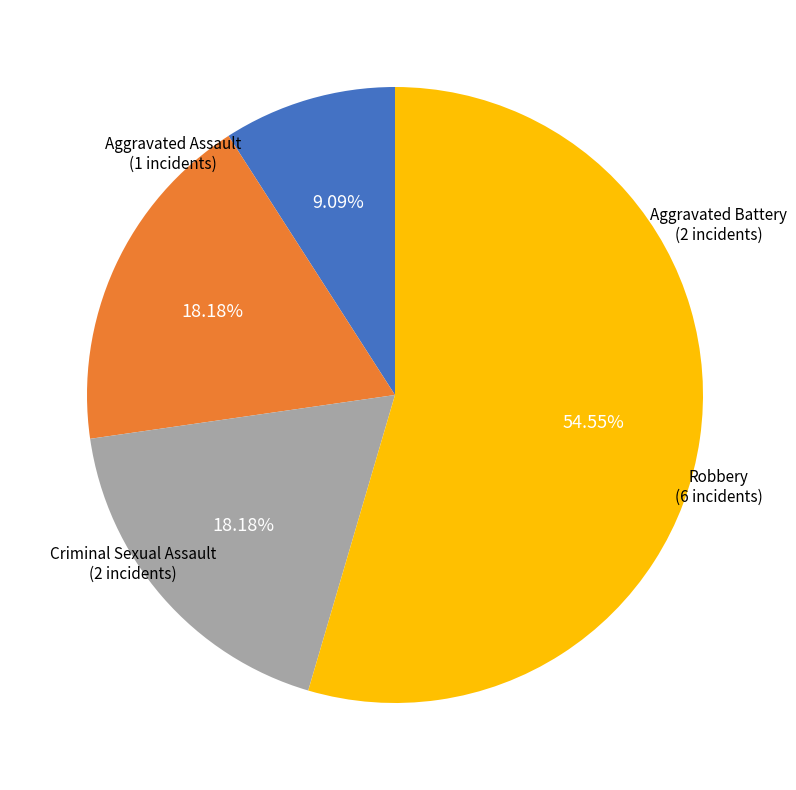

Which has a higher value, Aggravated Battery or Robbery?

Robbery